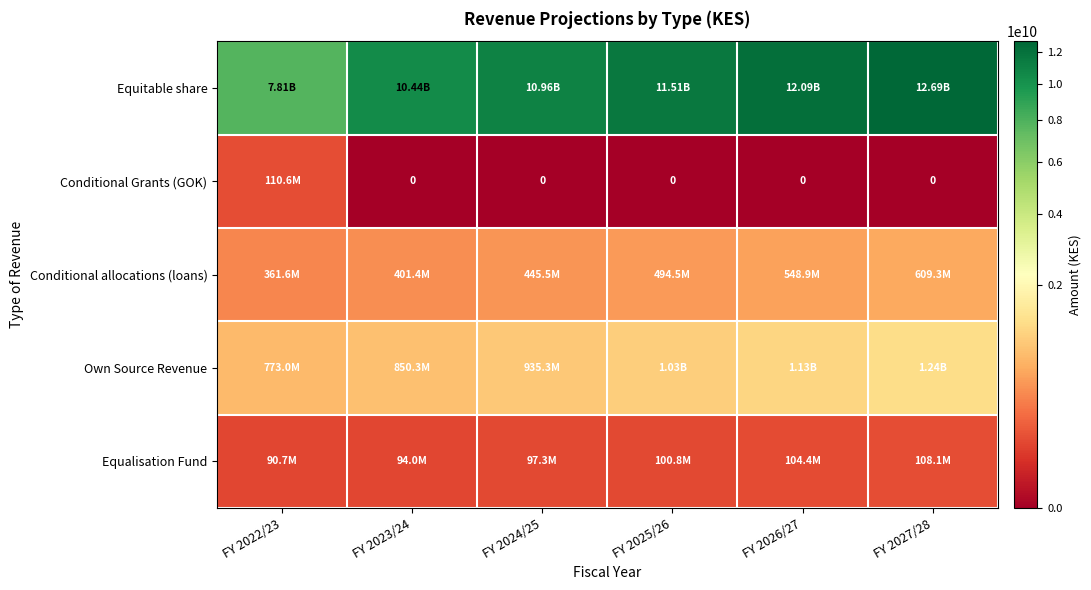

What is the difference between the maximum and minimum values in the Equalisation Fund series?

17350958